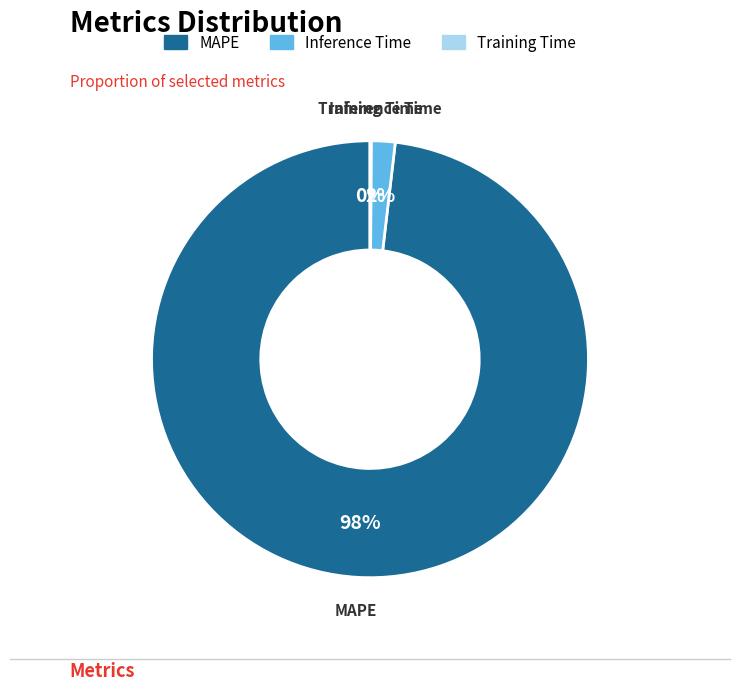

What percentage is the MAPE slice, to the nearest percent?

98%